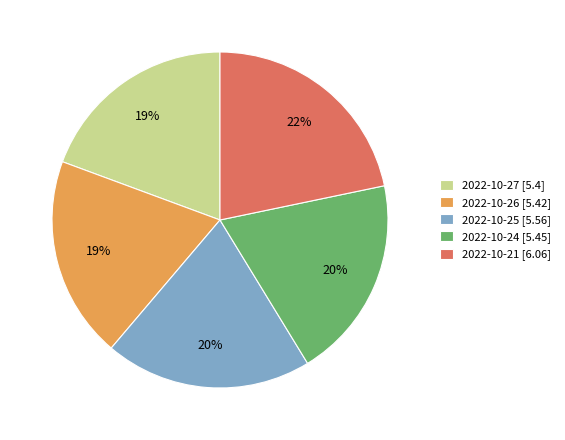

Do 2022-10-25 [5.56] and 2022-10-27 [5.4] together represent more than half of the pie?

No